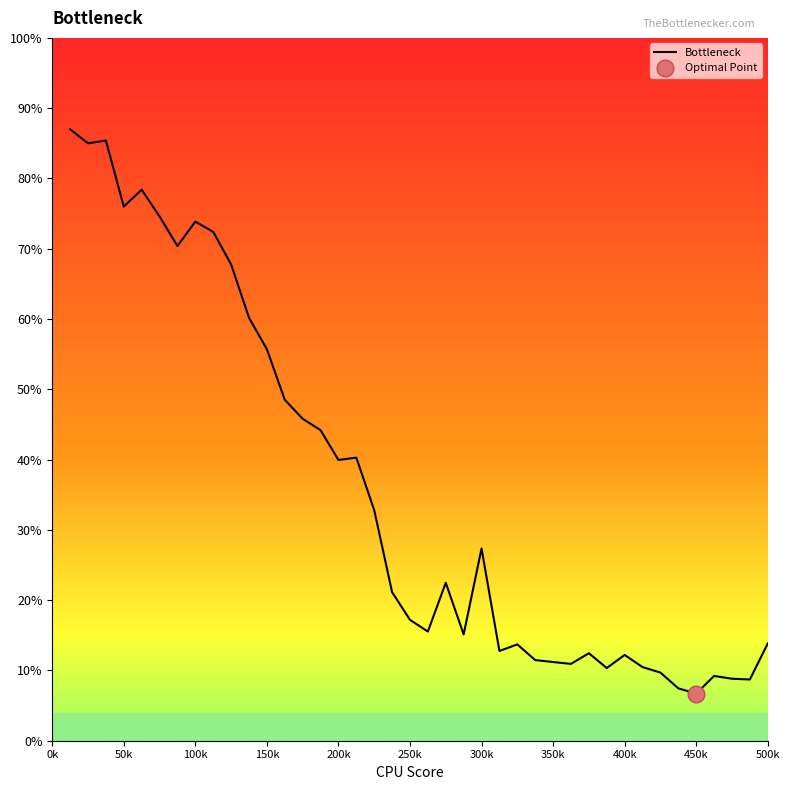

What is the difference between the maximum and minimum values?

80.3